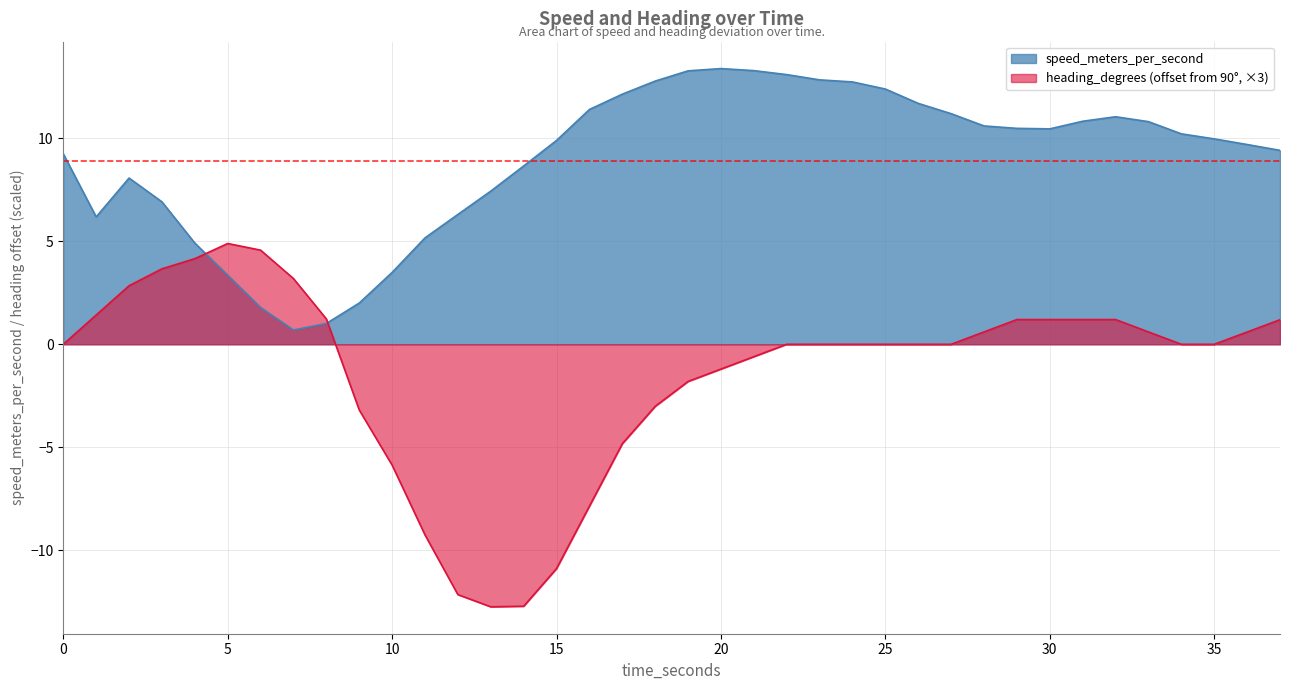

What is the difference between the maximum and second lowest values in the heading series?

17.6